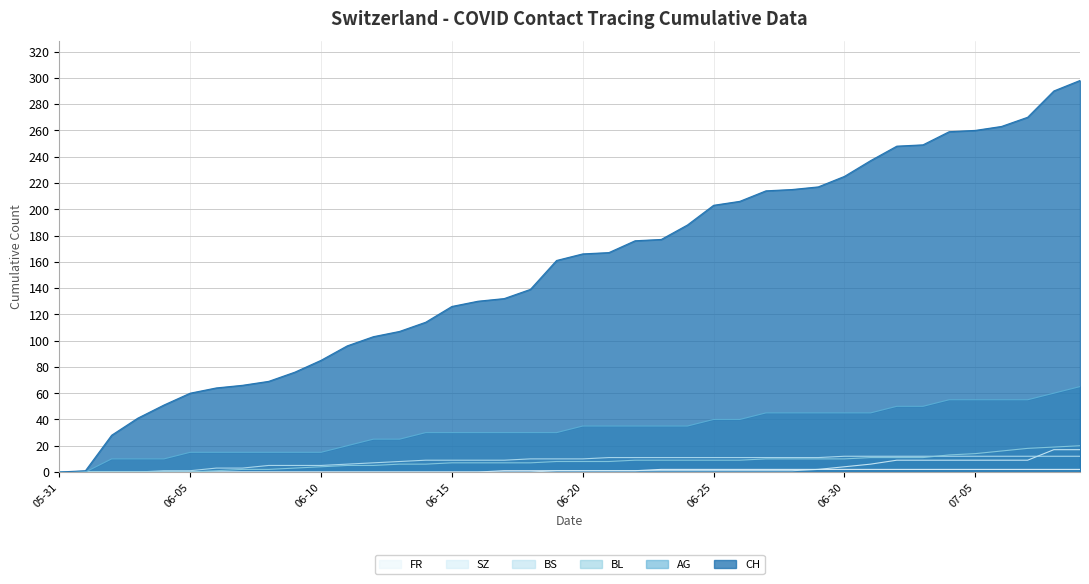

Which series has the widest spread of values?

CH